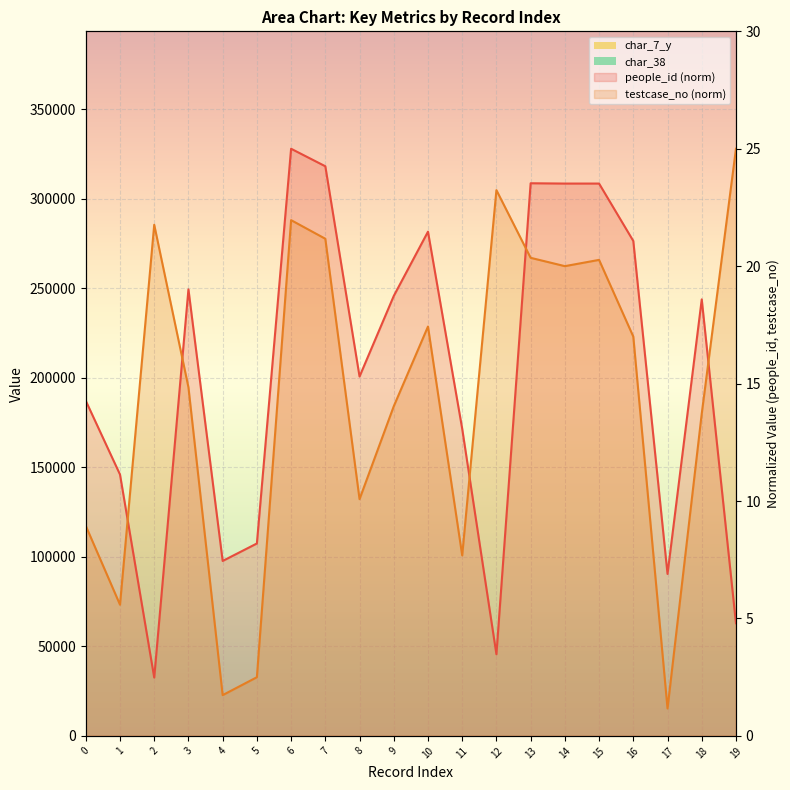

List the series in order of their overall mean, highest first.

people_id, testcase_no